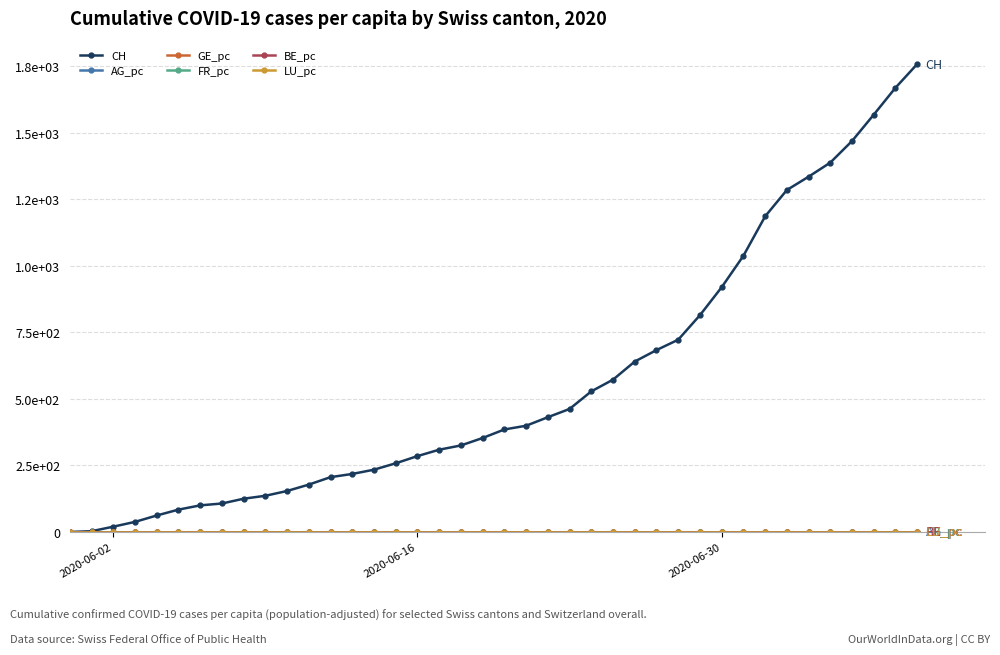

What is the label of the 10th point from the right?

2020-06-30